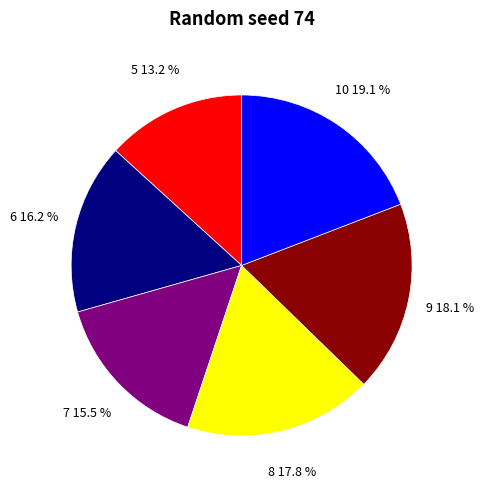

To the nearest percent, what portion does 10 represent?

19%